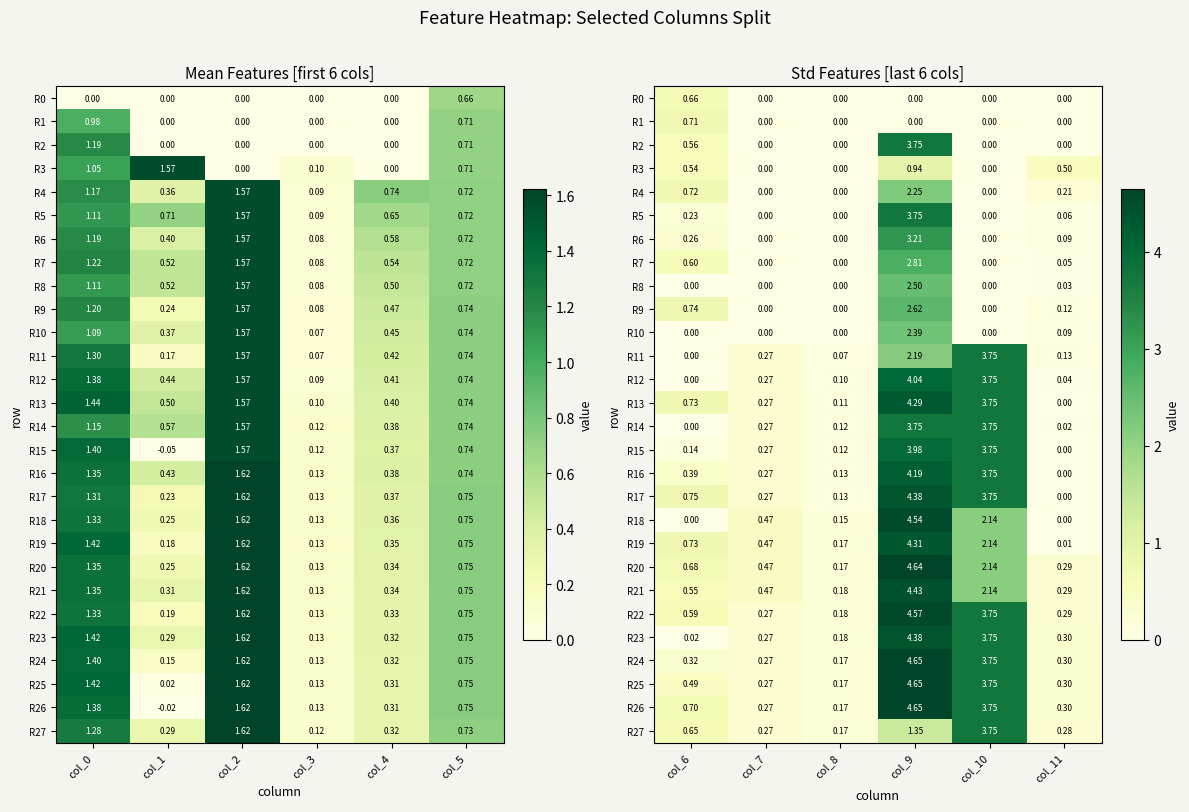

Which series has the largest range (max minus min)?

R18